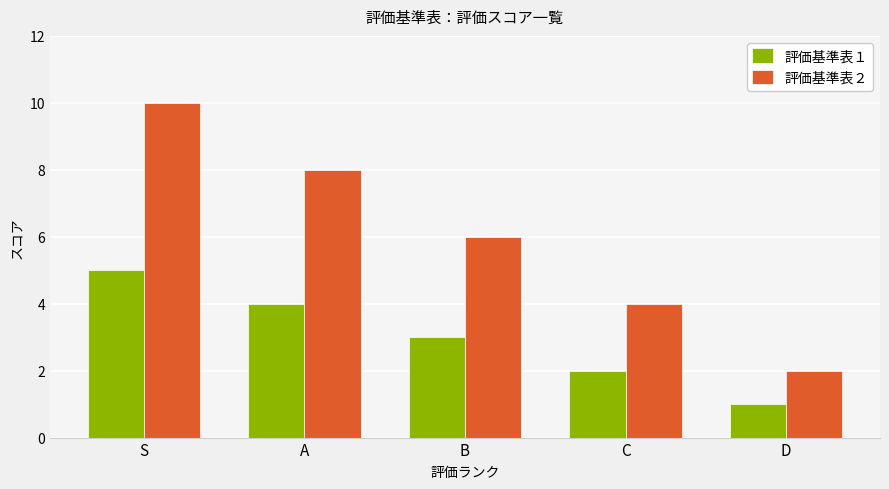

Rank the series at A from highest to lowest value.

評価基準表２, 評価基準表１